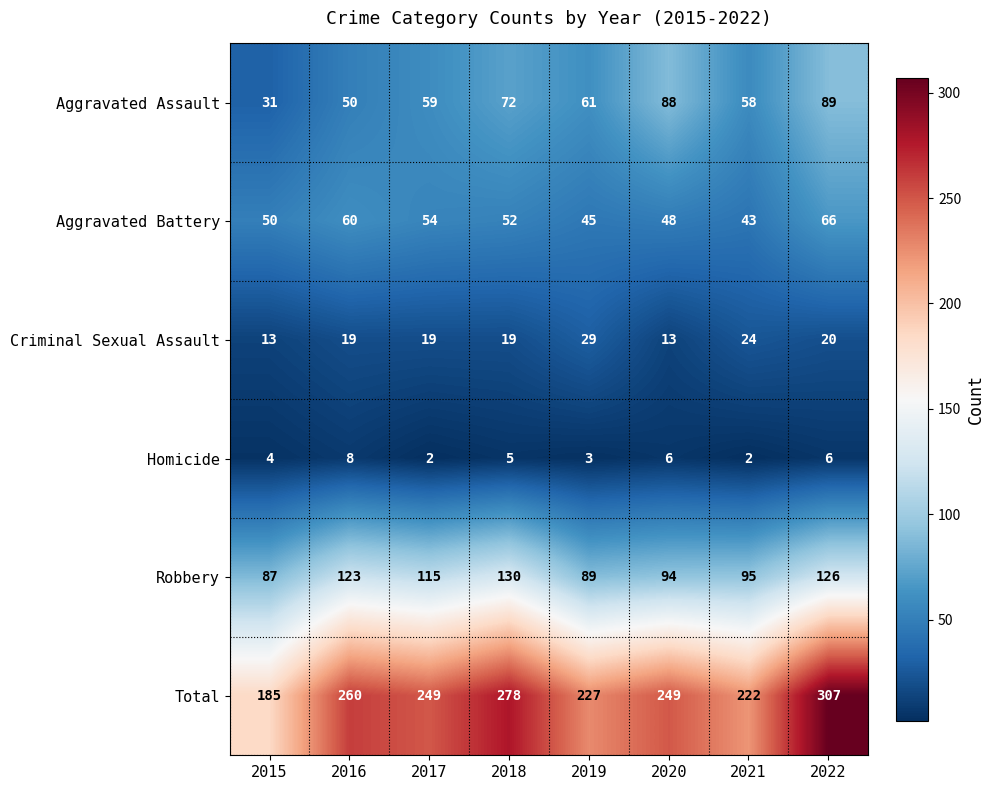

At which label does Aggravated Battery reach its peak?

2022